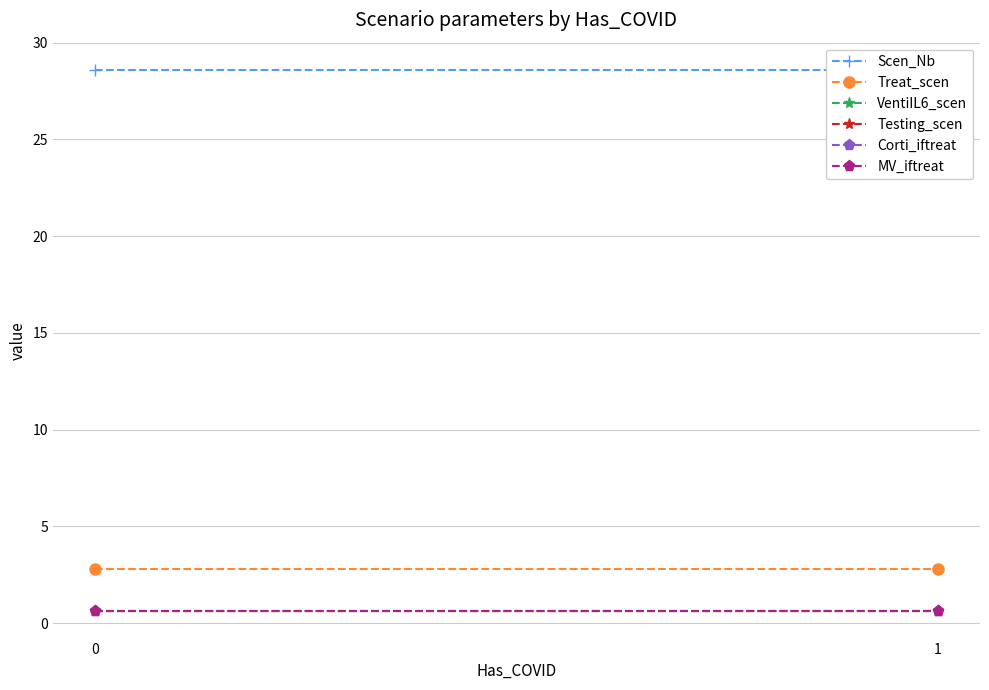

Is the value of Treat_scen at 0 greater than the value of Scen_Nb at 0?

No